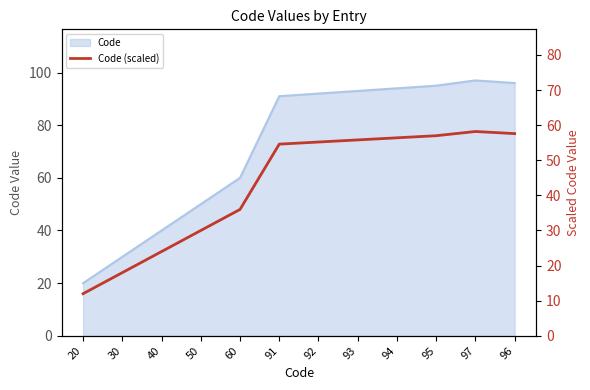

Approximately how many times larger is the value at 92 compared to 60?

1.5